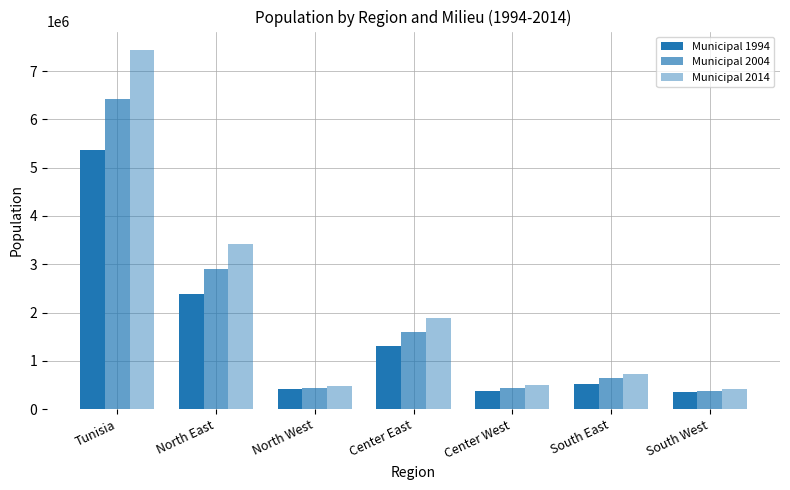

How many groups of bars are there?

7